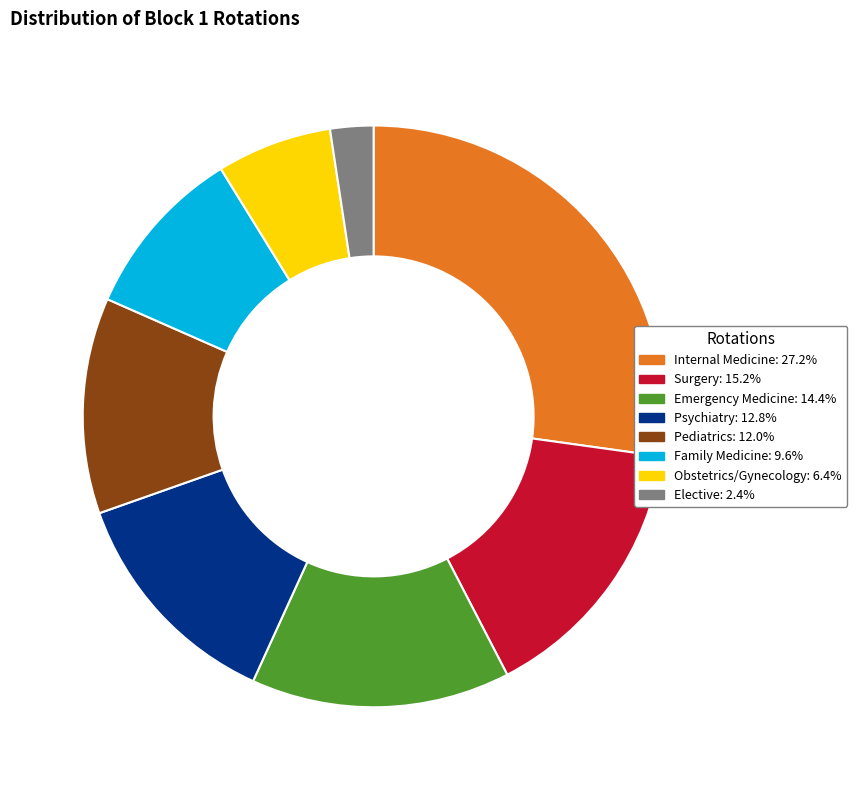

Does Surgery account for over 50% of the chart?

No